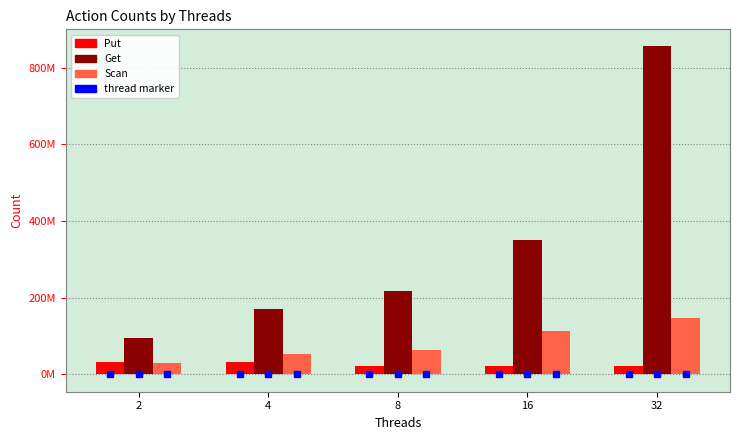

Does the chart contain stacked bars?

No